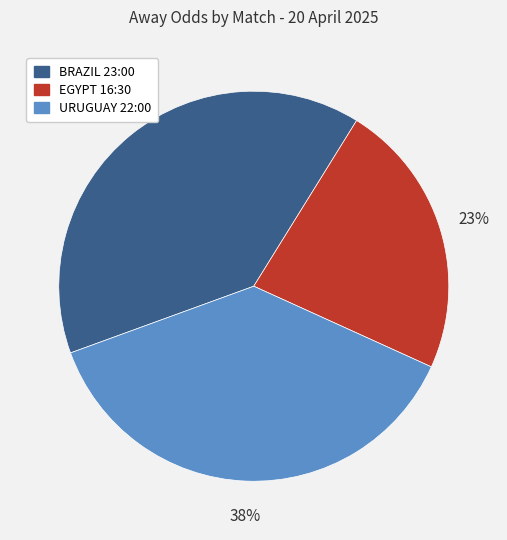

Is there a majority slice in this chart?

No